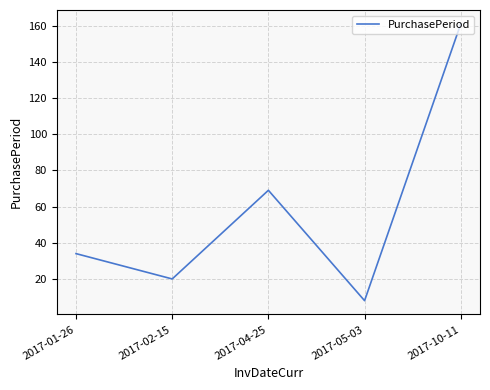

What is the change in value from 2017-01-26 to 2017-04-25?

+35